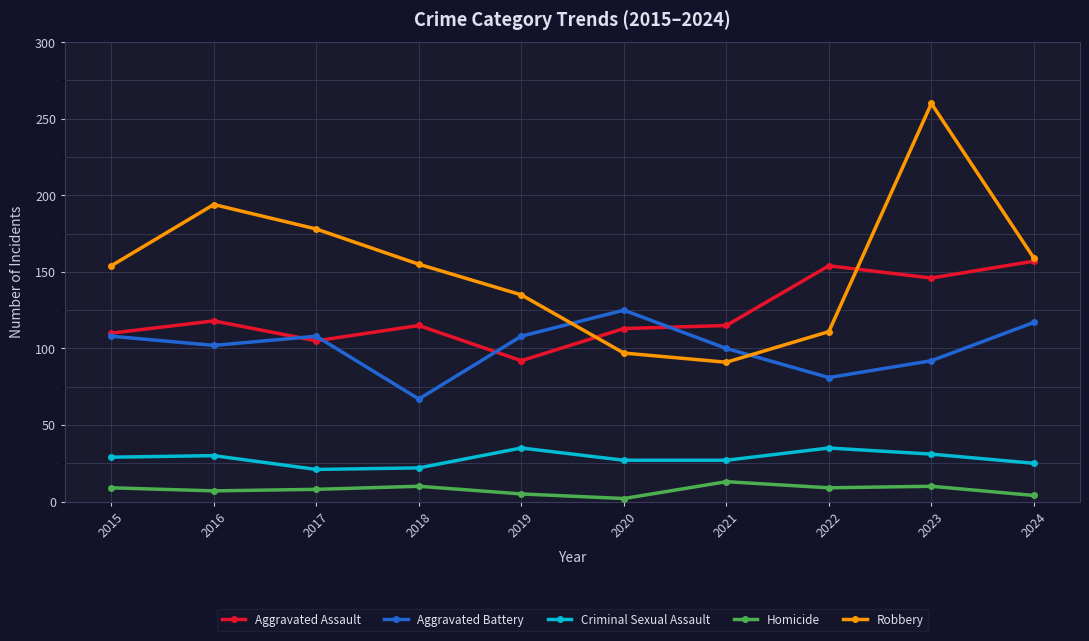

True or false: Homicide and Criminal Sexual Assault cross at least once.

False